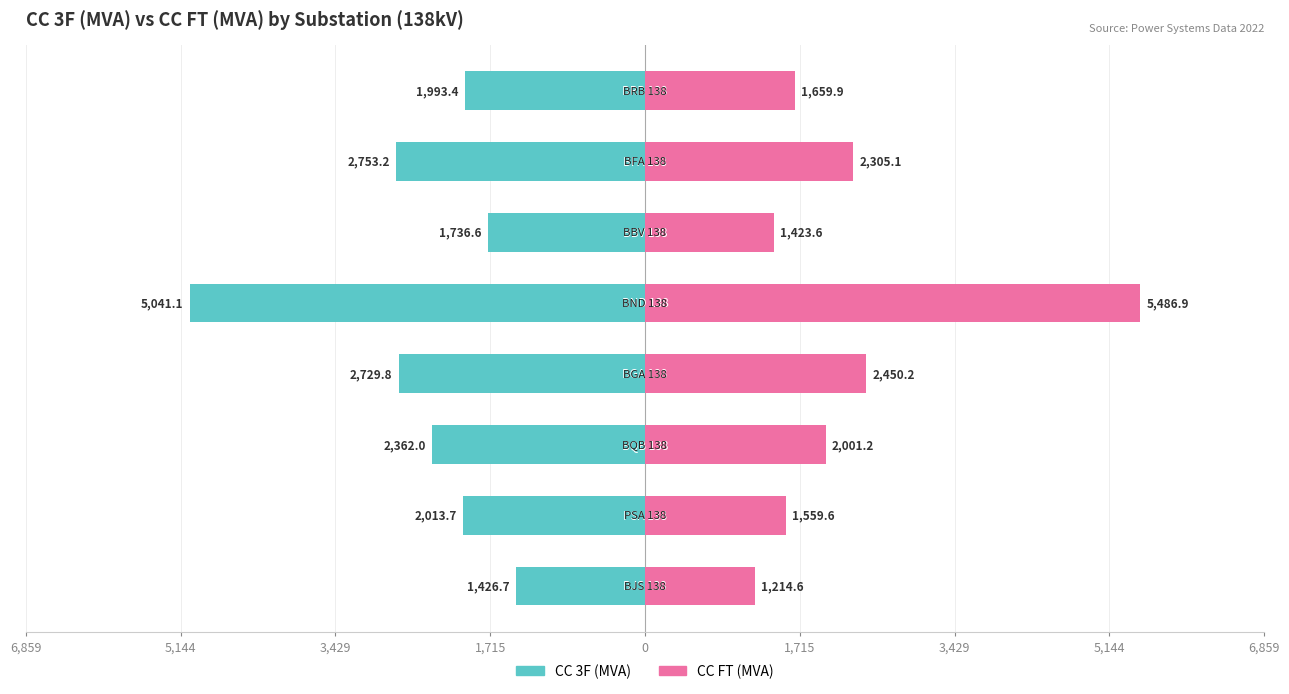

What is the average value of the CC 3F (MVA) series?

-2507.1